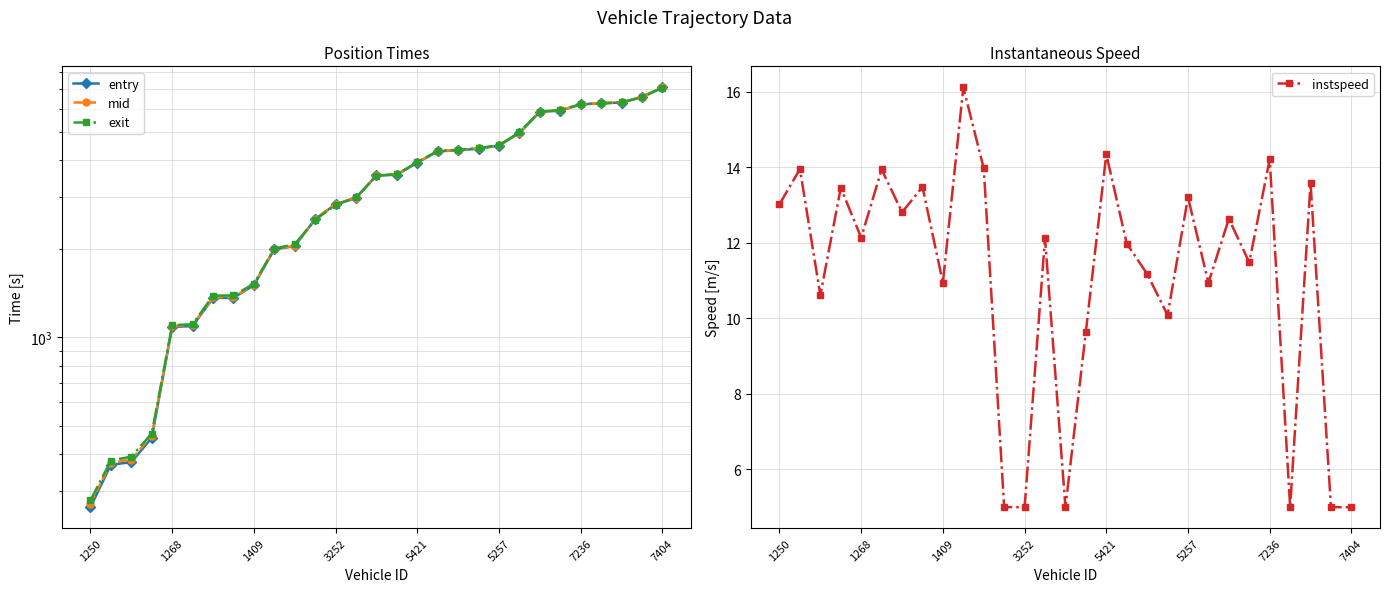

Does the chart display data point markers on the line(s)?

Yes